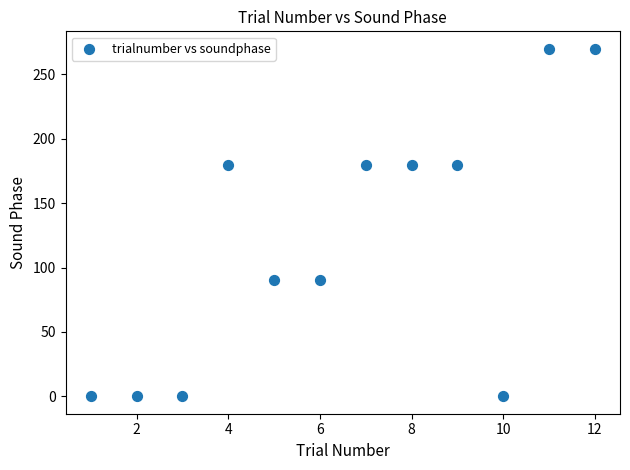

What is the range of Y values (max minus min)?

270